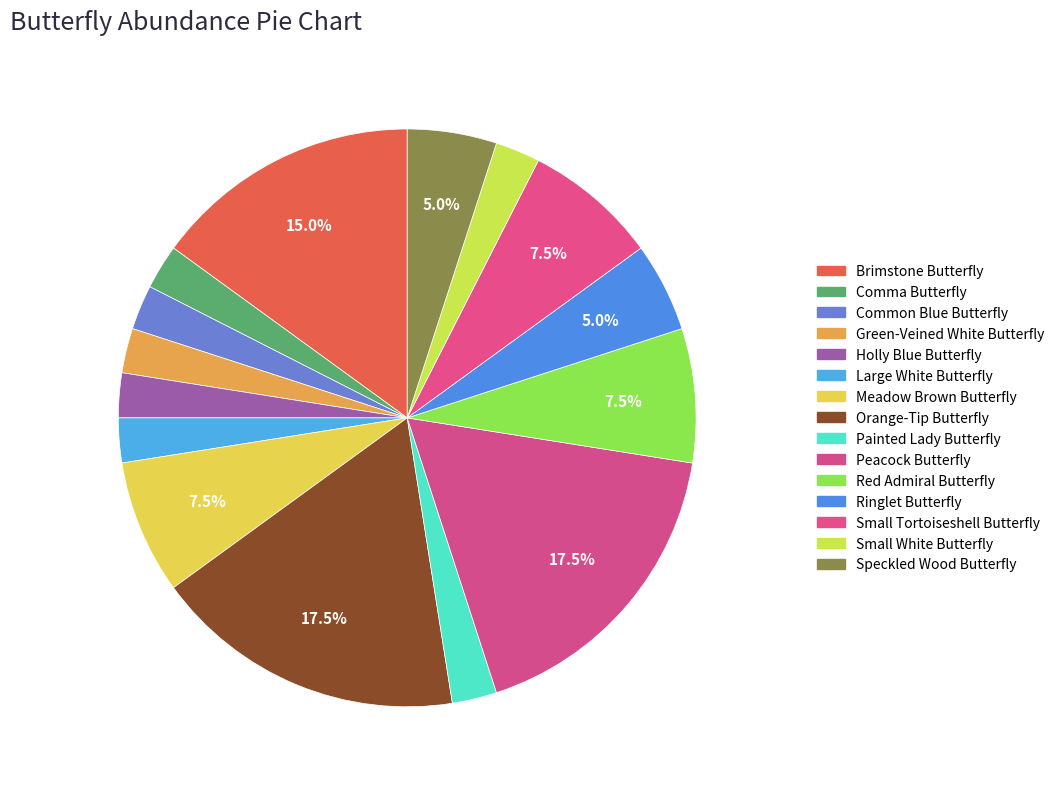

How many slices are in this pie chart?

15